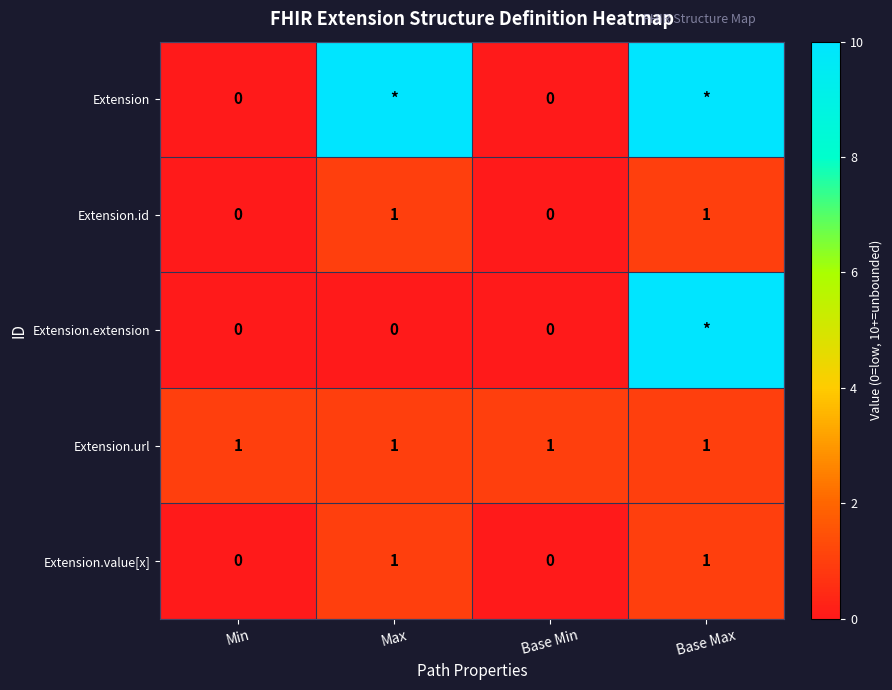

Is it true that Extension.id equals 1 at Base Max?

True